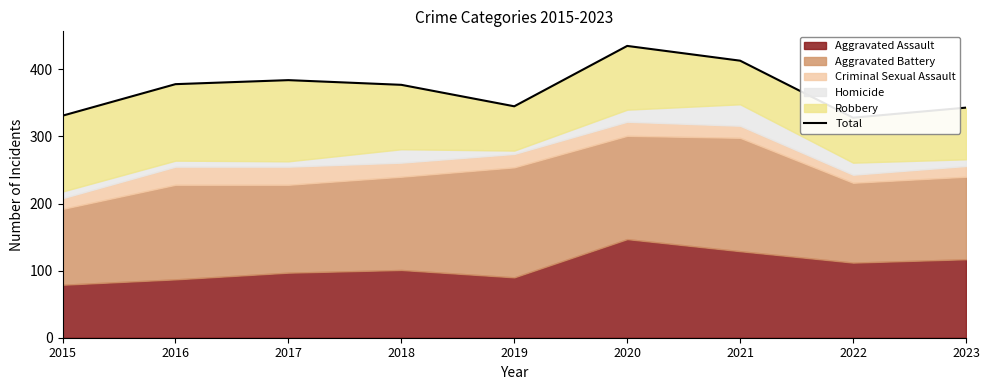

List the labels in order of value, largest first.

2020, 2021, 2017, 2016, 2018, 2019, 2023, 2015, 2022